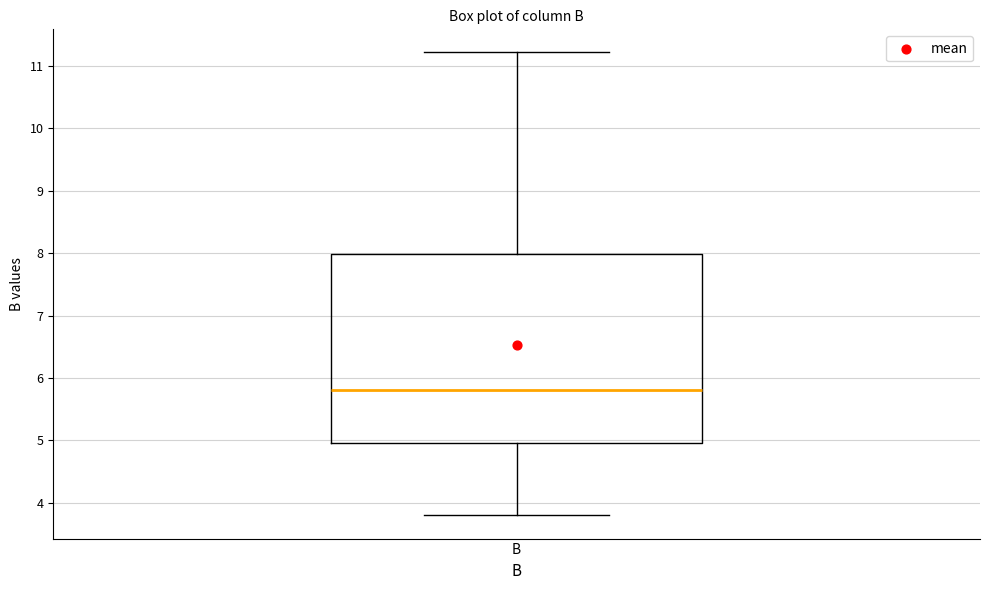

Transcribe this box plot: give where the median line is, the range the box spans, and where the two whiskers end, as read against the y-axis. The values are not printed on the chart, so give them approximately, as read against the axis.

median 5.8, box 5.0 to 8.0, whiskers 3.8 to 11.2